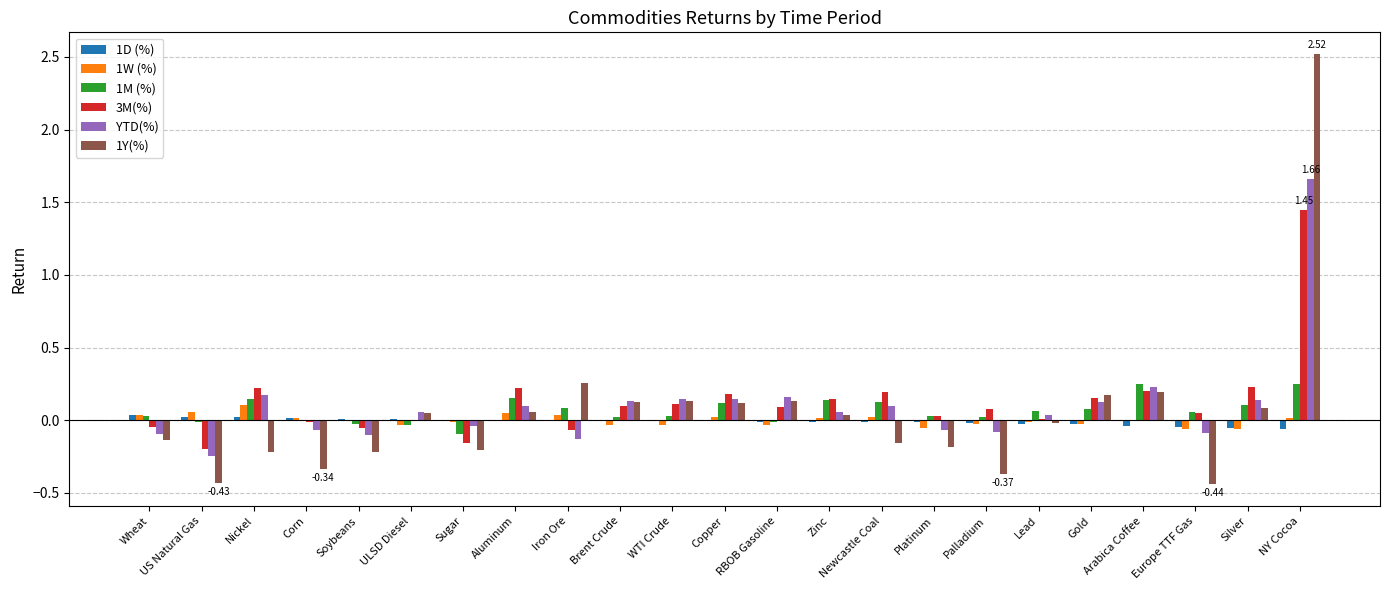

Where does the YTD(%) series first go above 0?

Nickel